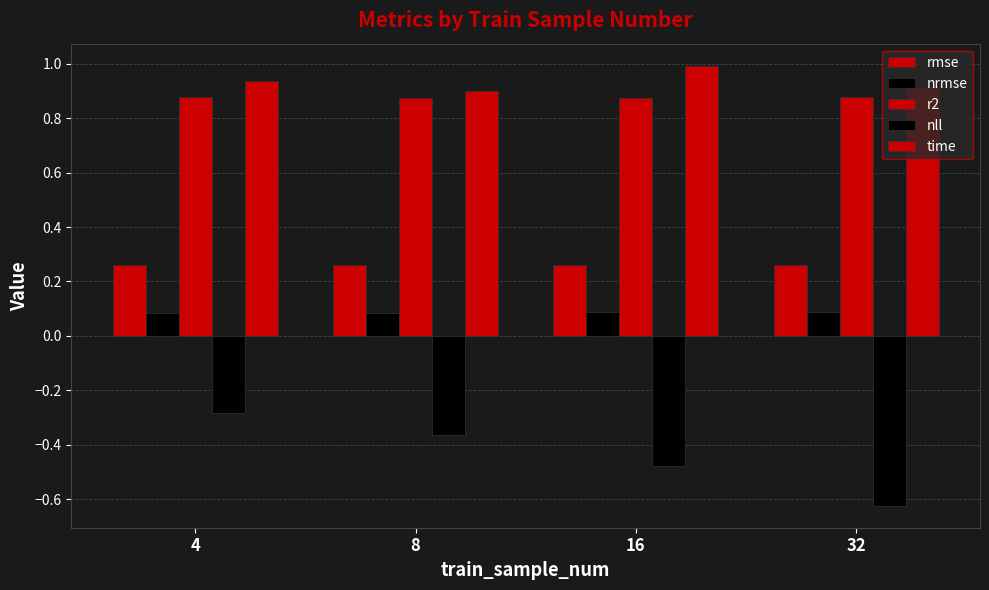

Reading right to left, extract all data points from this chart.

rmse: 32=0.3	16=0.3	8=0.3	4=0.3
nrmse: 32=0.1	16=0.1	8=0.1	4=0.1
r2: 32=0.9	16=0.9	8=0.9	4=0.9
nll: 32=-0.6	16=-0.5	8=-0.4	4=-0.3
time: 32=0.9	16=1.0	8=0.9	4=0.9